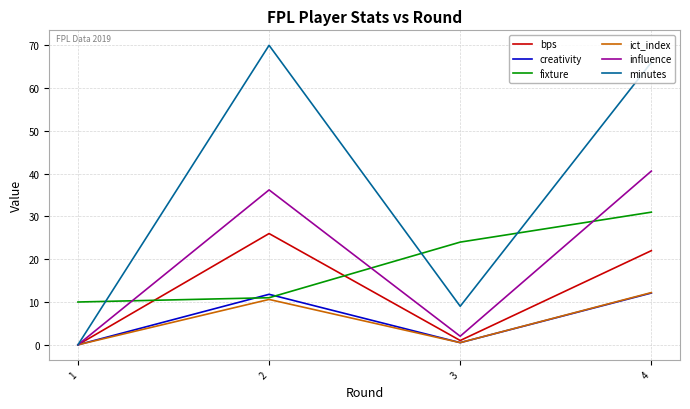

What are all the series names shown in the legend?

bps, creativity, fixture, ict_index, influence, minutes